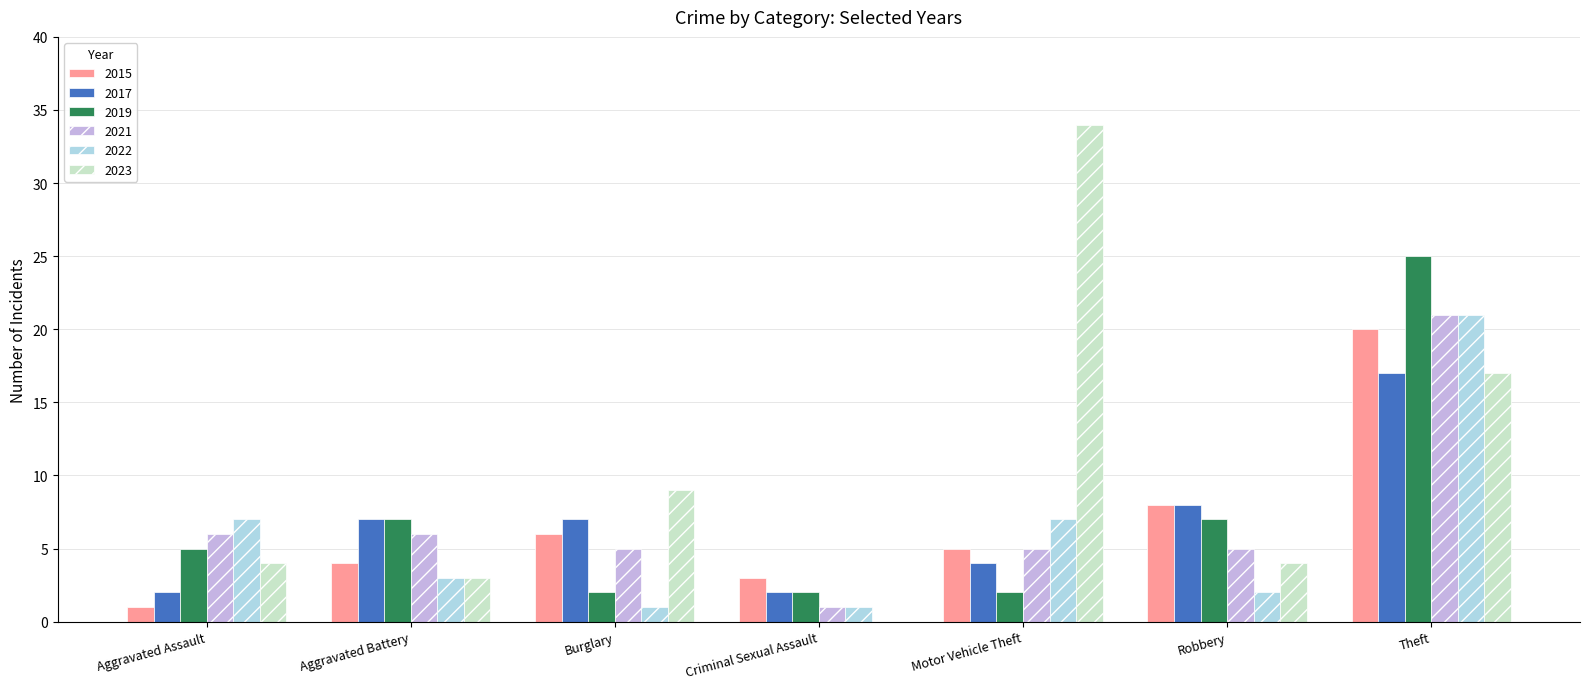

What is the total value across all series at Aggravated Battery?

30